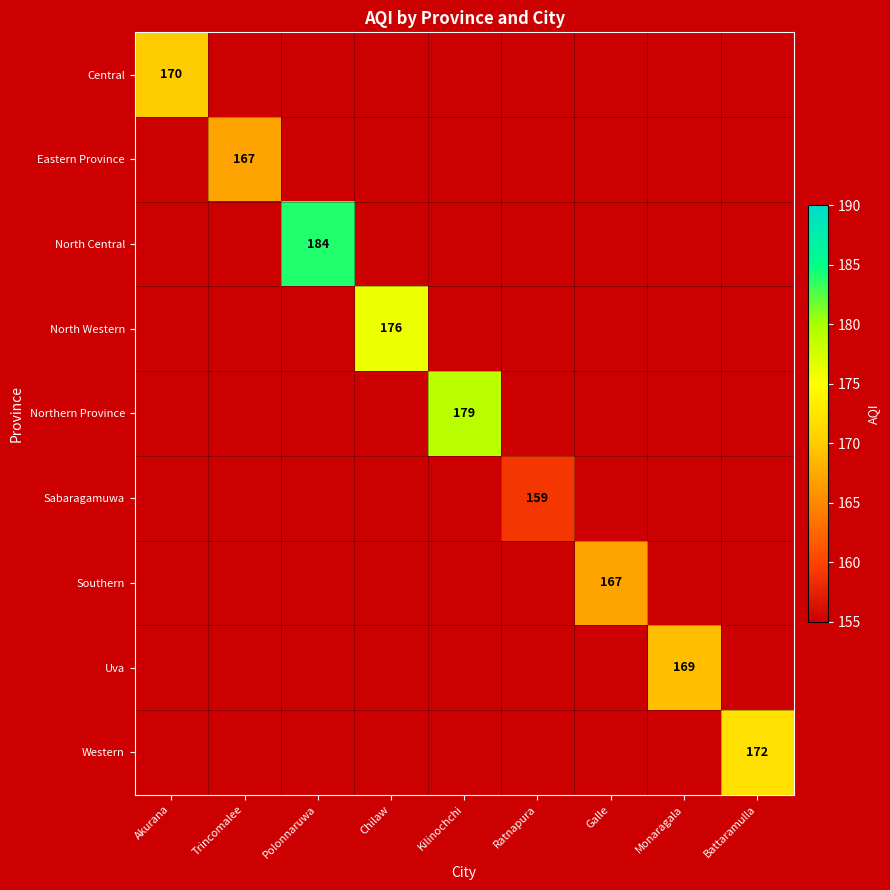

Which category has the lowest value across all series?

Ratnapura